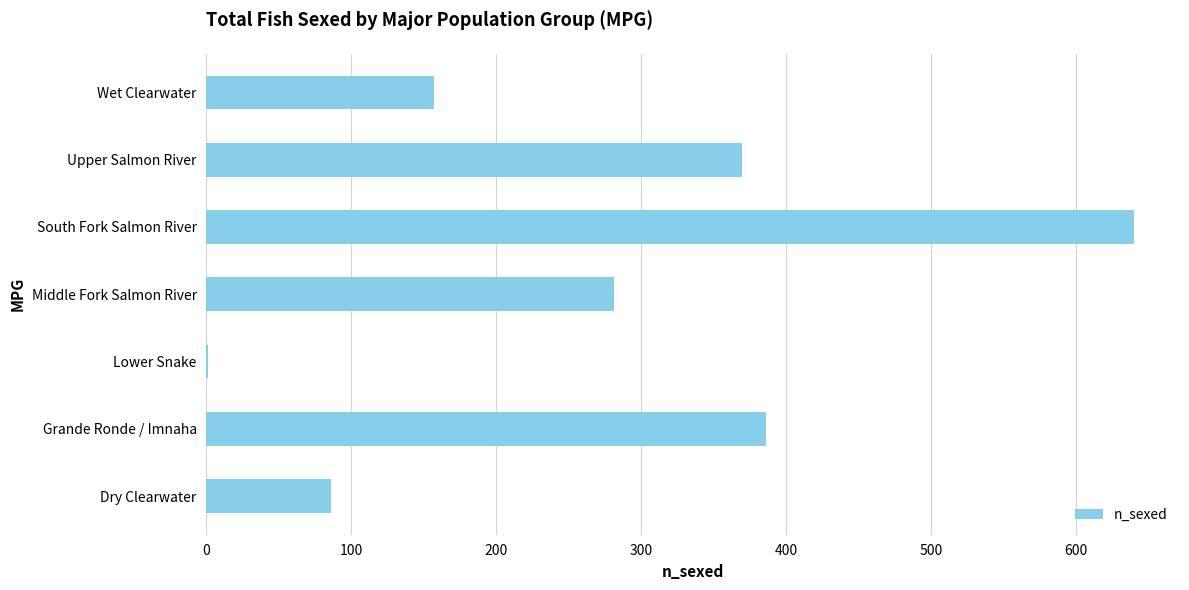

Where is the data nearest to the value 320?

Middle Fork Salmon River